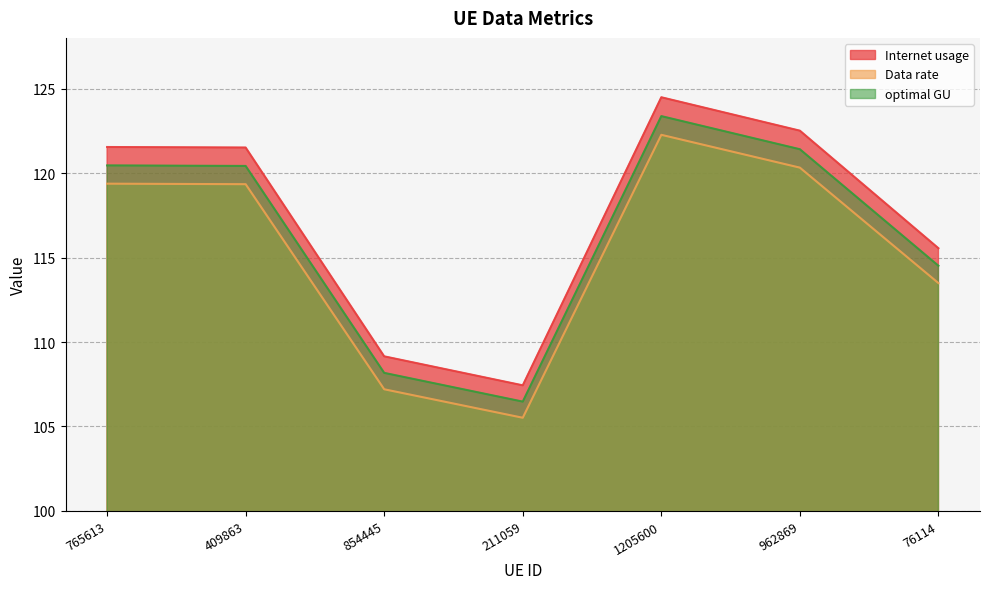

What position from the left is 76114?

7